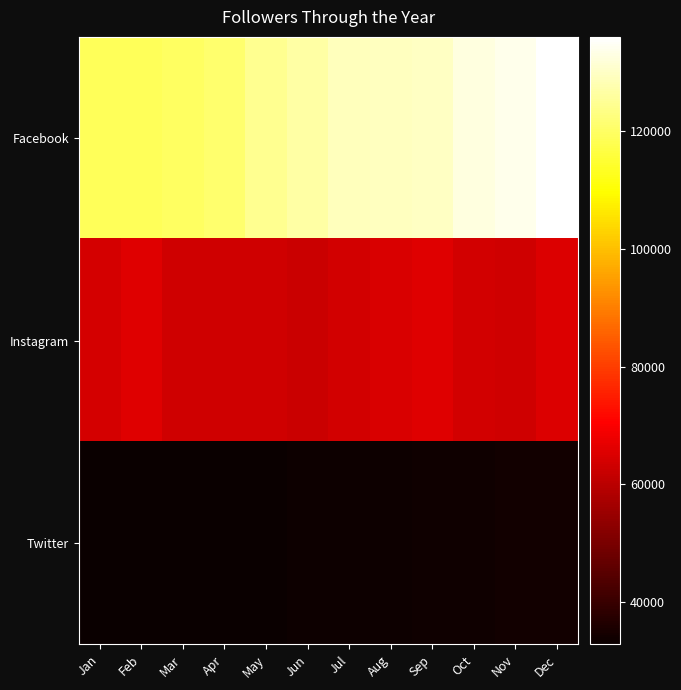

Reading left to right, what are all the values shown in this chart?

Facebook: Jan=118668.8	Feb=118986.6	Mar=119753.6	Apr=121000.8	May=124569.3	Jun=126411.1	Jul=128826.9	Aug=129348.7	Sep=129519.9	Oct=132509.6	Nov=133619.0	Dec=135923.1
Instagram: Jan=64123.7	Feb=65854.9	Mar=63155.8	Apr=63163.3	May=63382.4	Jun=62561.8	Jul=63696.0	Aug=64857.2	Sep=65732.7	Oct=63725.4	Nov=63138.4	Dec=65358.7
Twitter: Jan=33172.4	Feb=32924.4	Mar=32868.8	Apr=32952.9	May=33195.7	Jun=33369.4	Jul=33547.8	Aug=33653.5	Sep=33751.5	Oct=33970.2	Nov=34131.8	Dec=34244.6